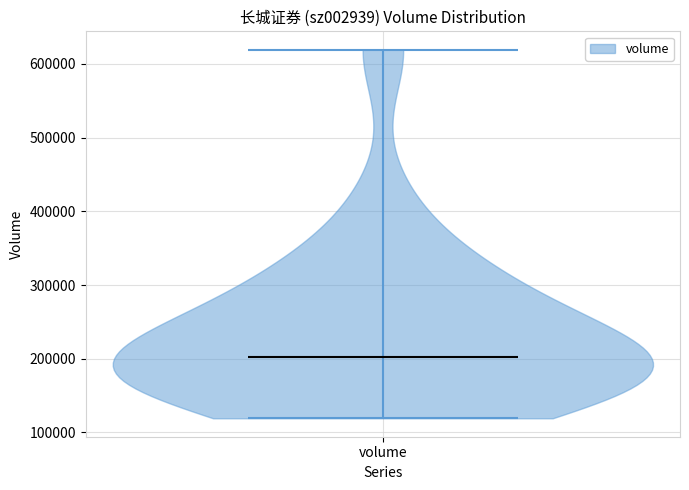

Read this violin plot against the y-axis: where its median line is, and the lowest and highest points the violin reaches. The values are not printed on the chart, so give them approximately, as read against the axis.

median line 200000, lowest point 120000, highest point 620000